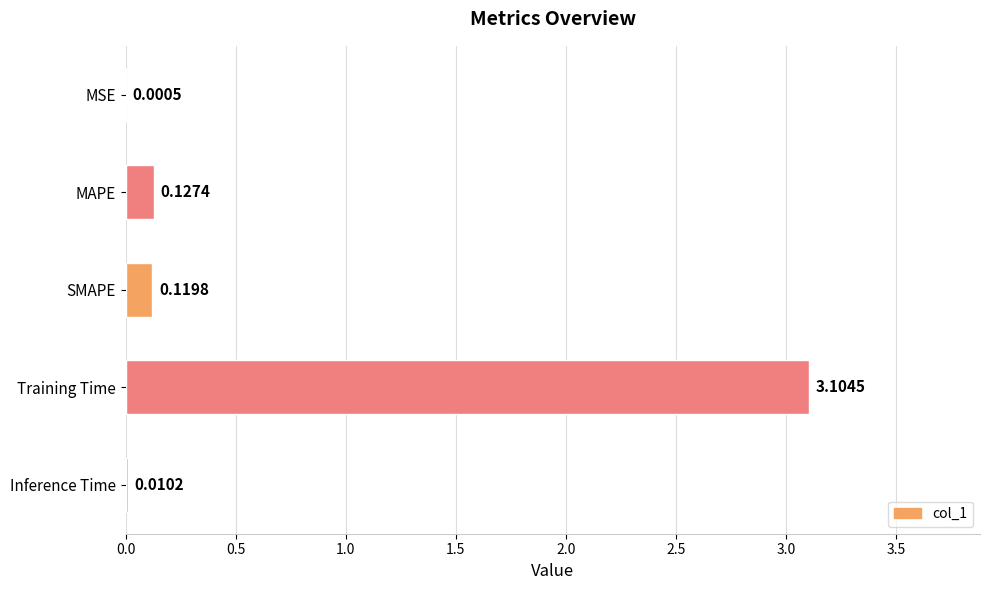

Between MSE and Inference Time, which is larger?

Inference Time